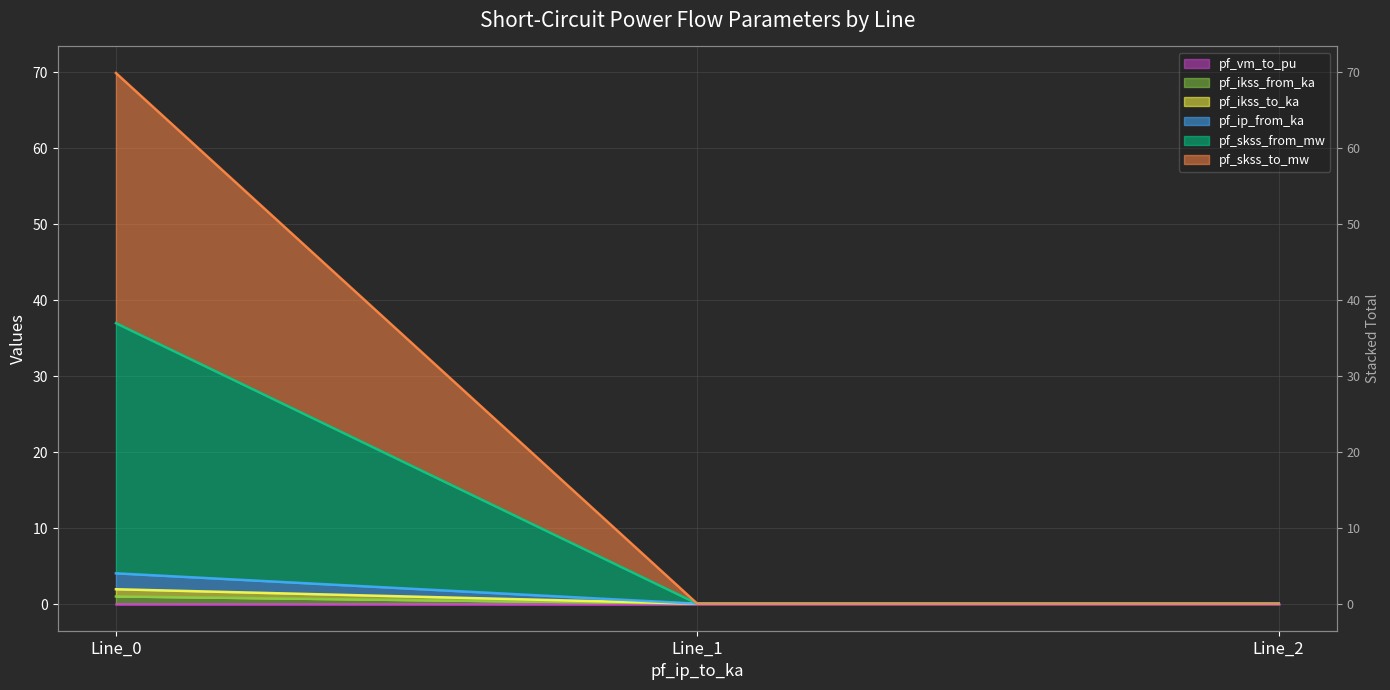

At Line_1, list the series in order from largest to smallest.

pf_vm_to_pu, pf_ikss_from_ka, pf_ikss_to_ka, pf_ip_from_ka, pf_skss_from_mw, pf_skss_to_mw